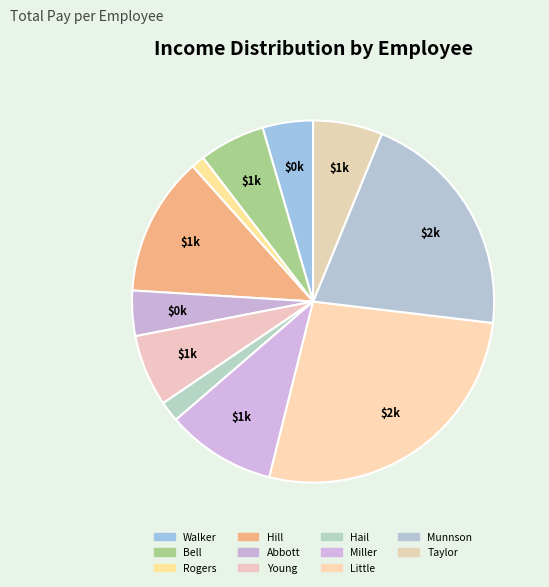

How much of the chart is everything except Taylor?

93.8%